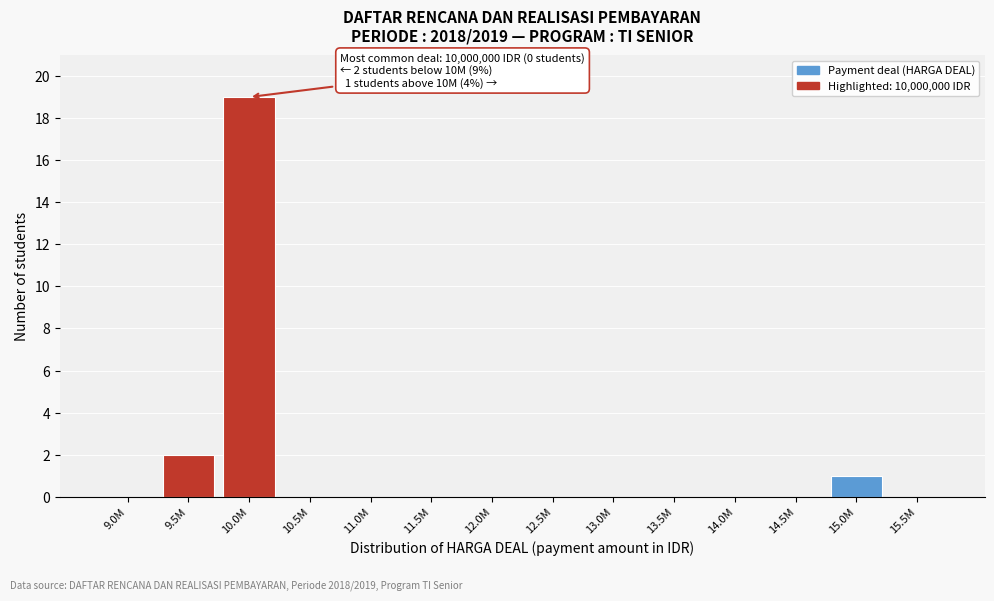

Reading right to left, extract all data points from this chart.

15.5M=0	15.0M=1	14.5M=0	14.0M=0	13.5M=0	13.0M=0	12.5M=0	12.0M=0	11.5M=0	11.0M=0	10.5M=0	10.0M=19	9.5M=2	9.0M=0